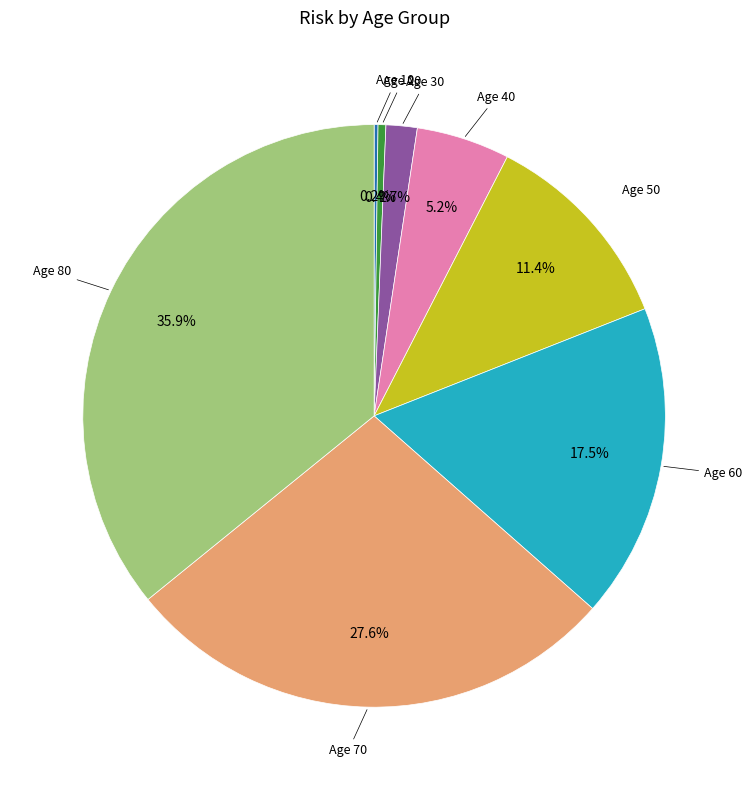

Is there a majority slice in this chart?

No